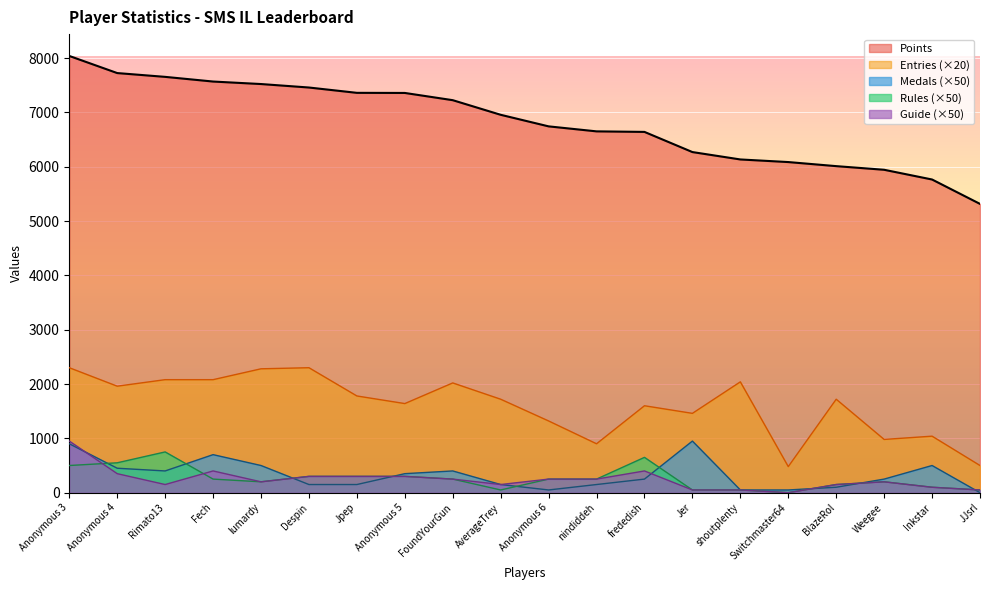

What is the difference between the highest and lowest values at nindiddeh?

6500